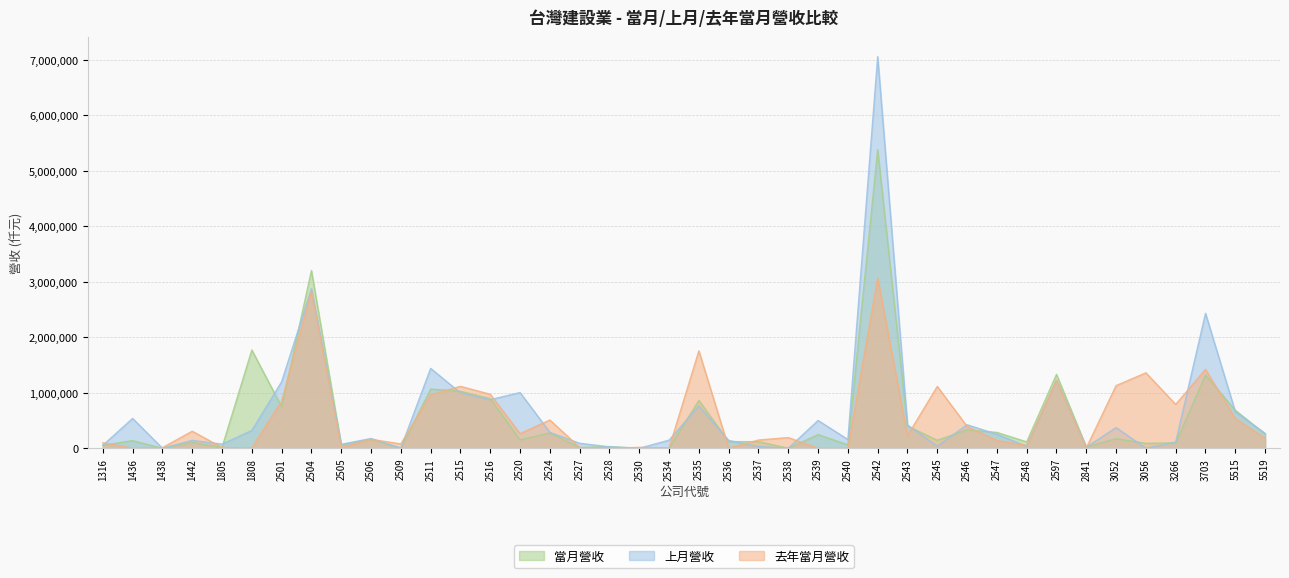

Rank the series at 2506 from lowest to highest value.

去年當月營收, 當月營收, 上月營收